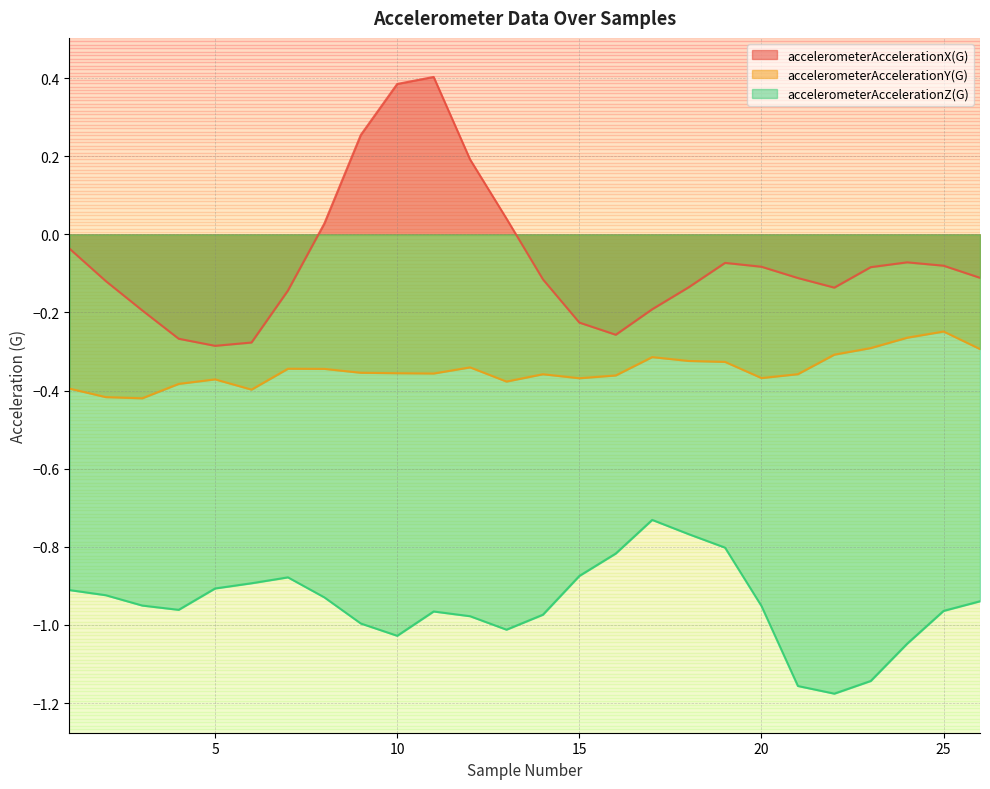

True or false: accelerometerAccelerationX(G) and accelerometerAccelerationZ(G) intersect in this chart.

False